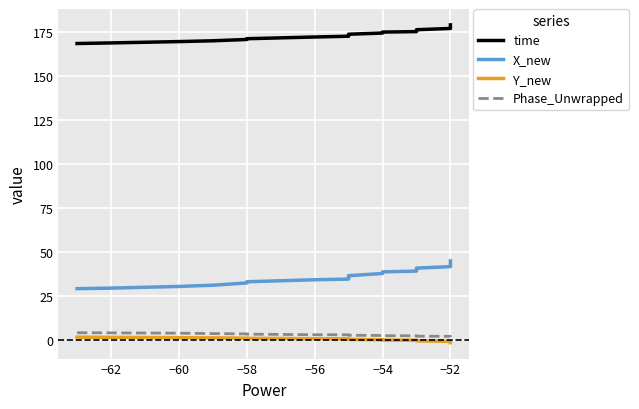

The value of time at −54 is 174.4. True or false?

True